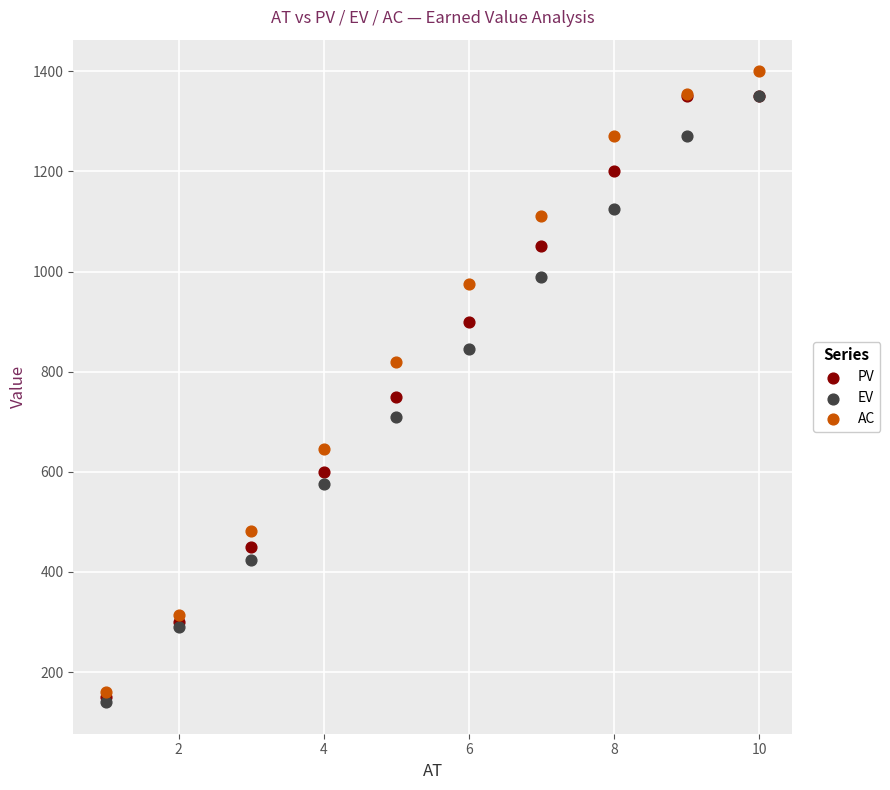

Which series has the largest Y range (max minus min)?

AC